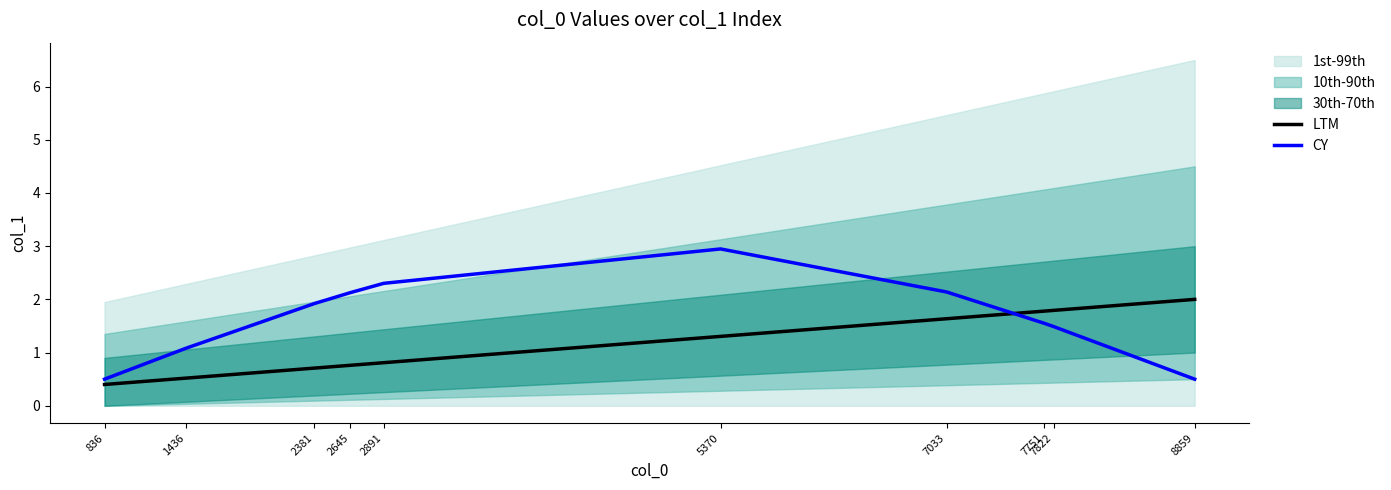

The value of CY at 2645 is 0.8. True or false?

False